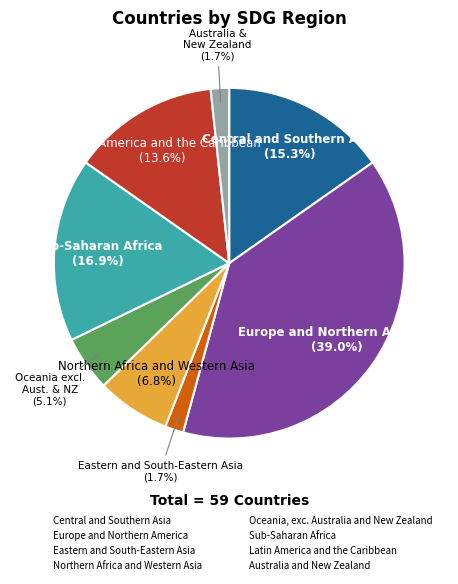

Is it true that Sub-Saharan Africa is 12% of the pie?

False